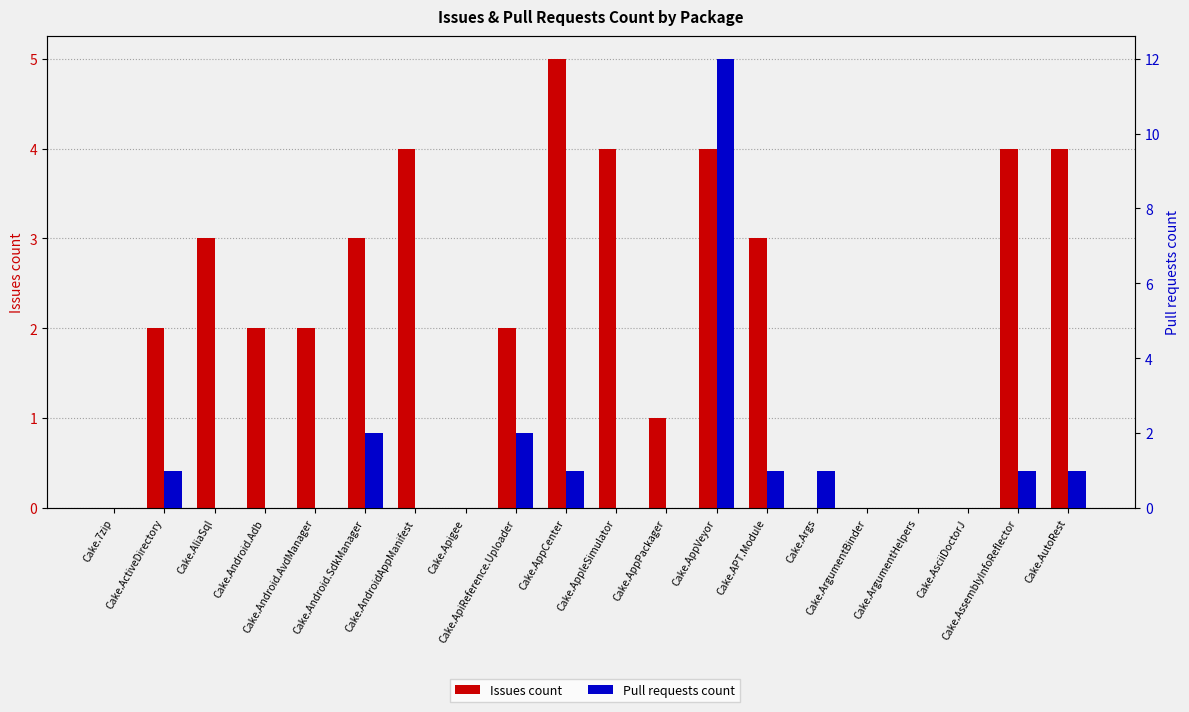

What position from the right is Cake.Apigee?

13